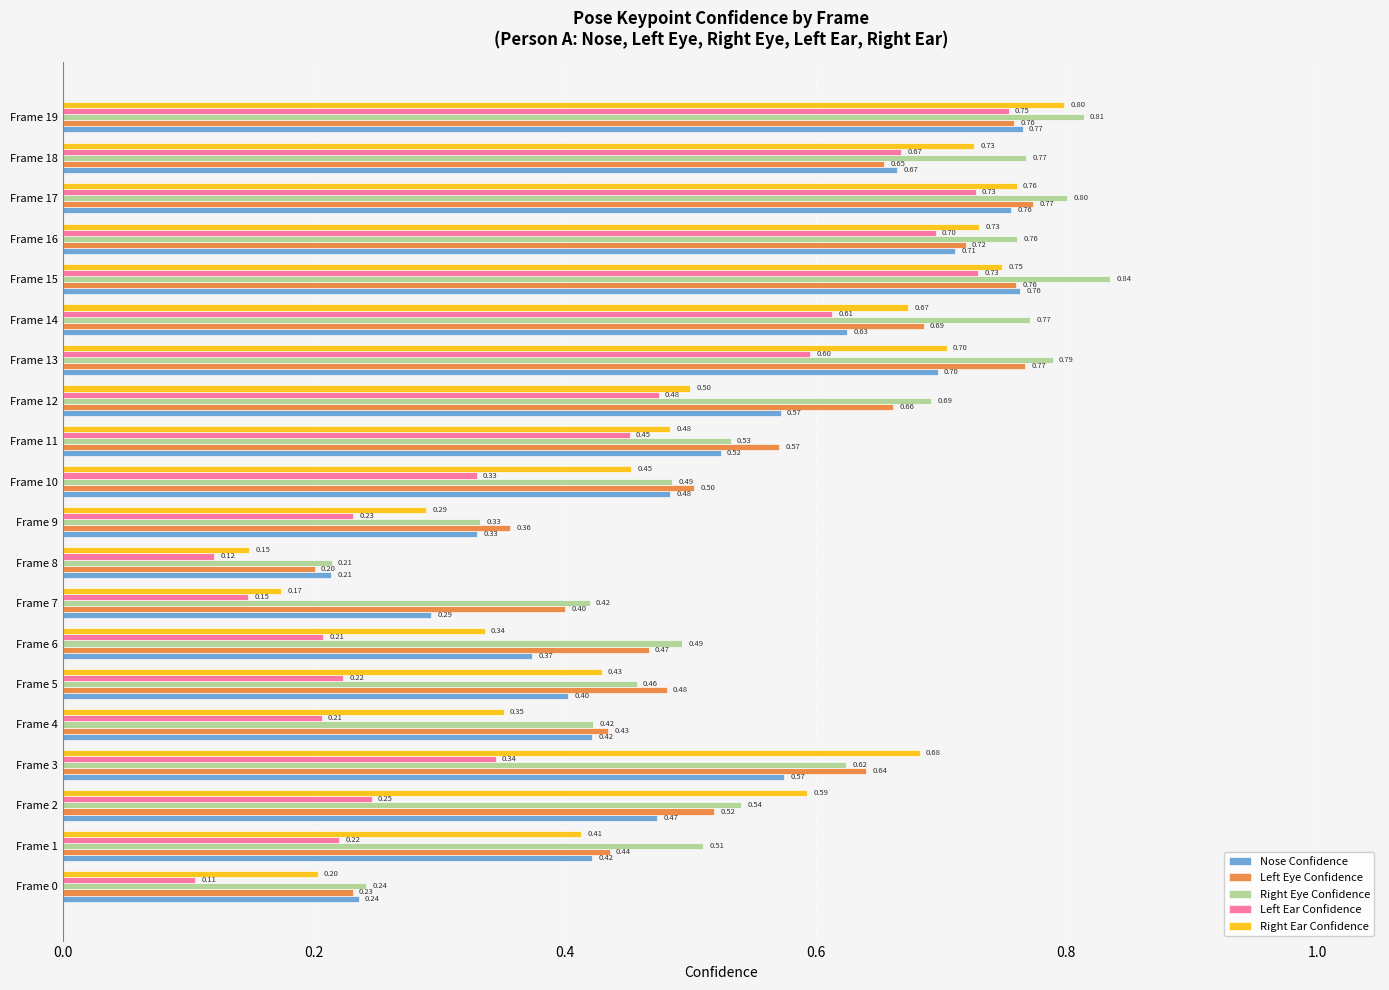

What is the sum of the Right Ear Confidence values at Frame 3 and Frame 14?

1.4